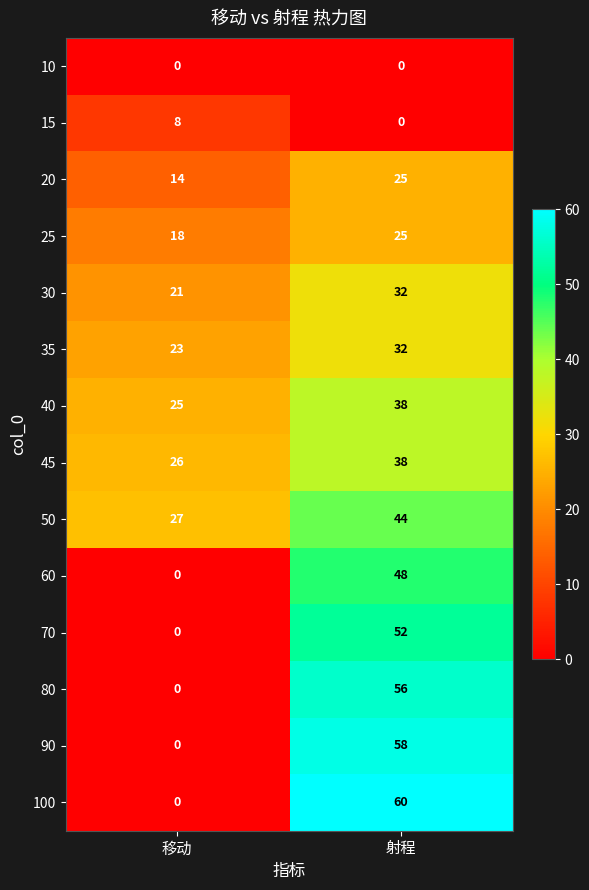

Is the value of 40 at 射程 greater than the value of 15 at 射程?

Yes